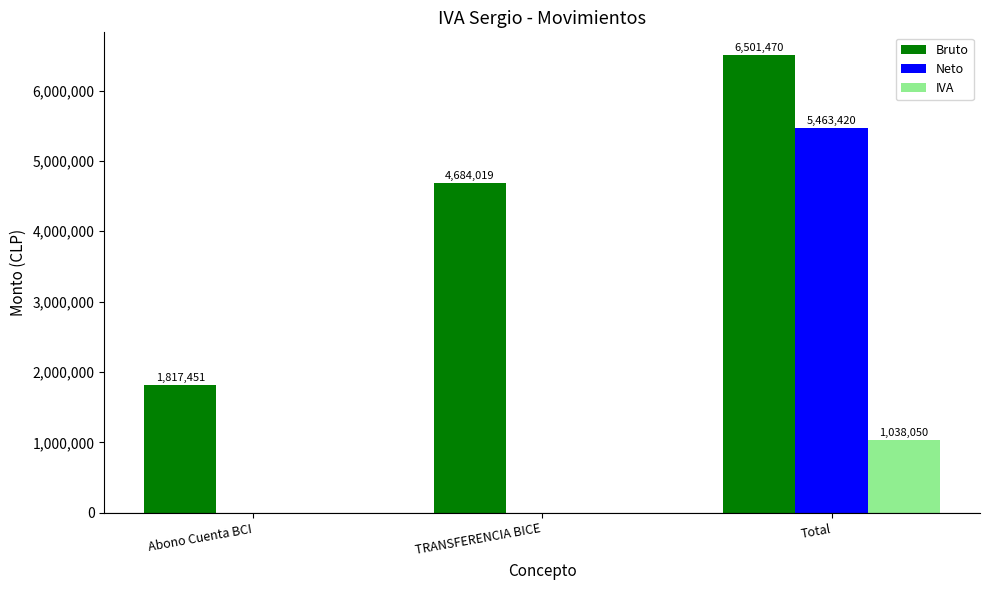

Between TRANSFERENCIA BICE and Total, which series saw the biggest shift?

Neto